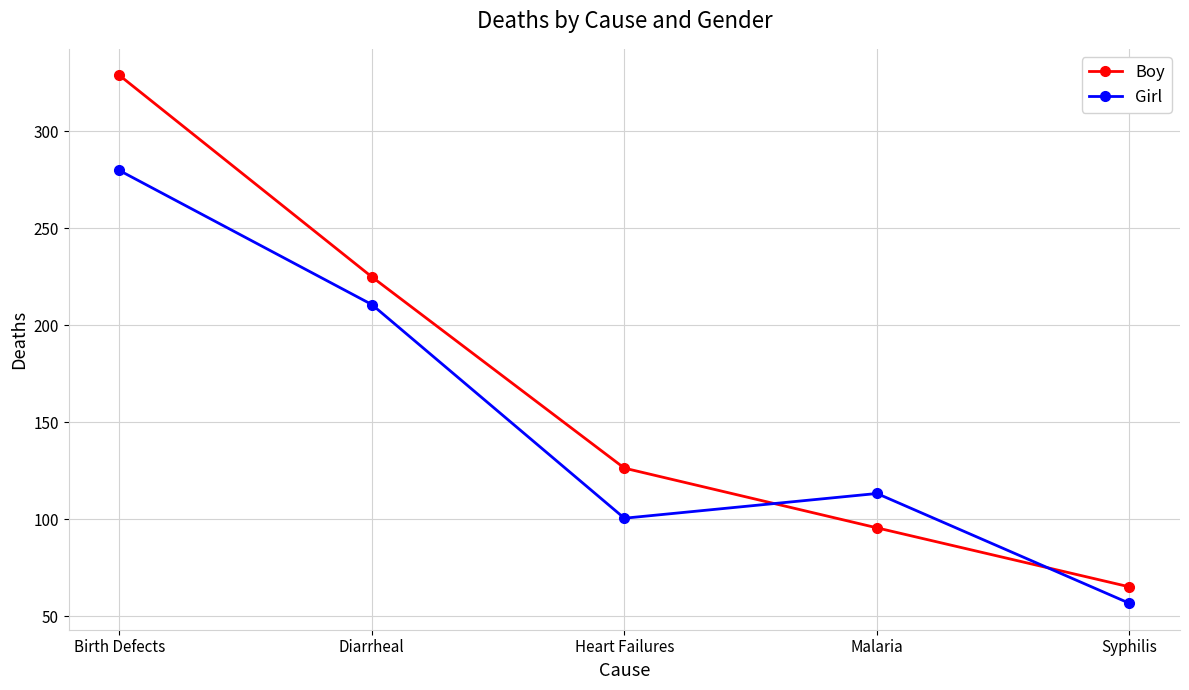

How many values in the Girl series are below 113?

2